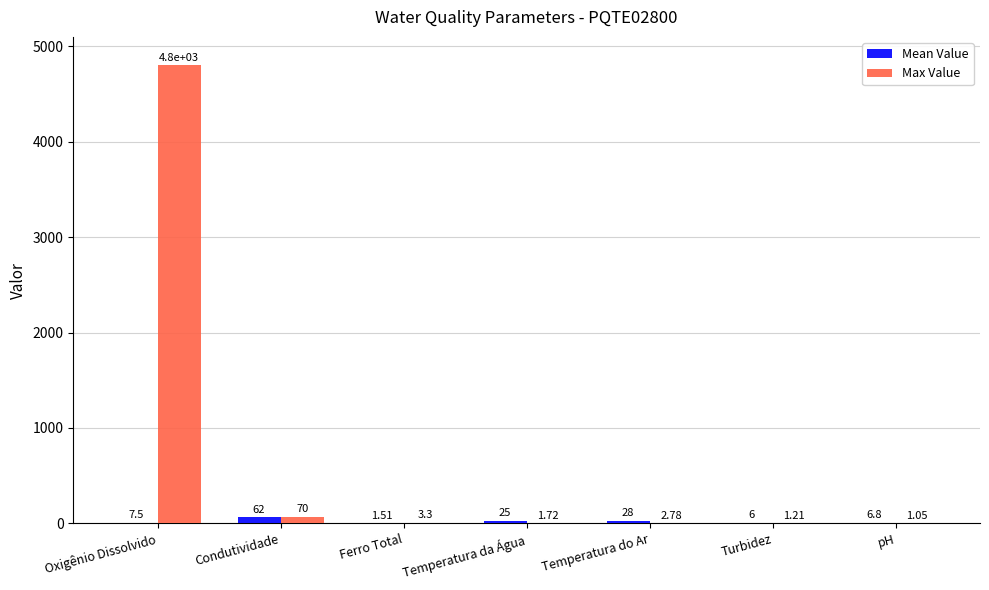

At which category is the sum across all series the highest?

Oxigênio Dissolvido